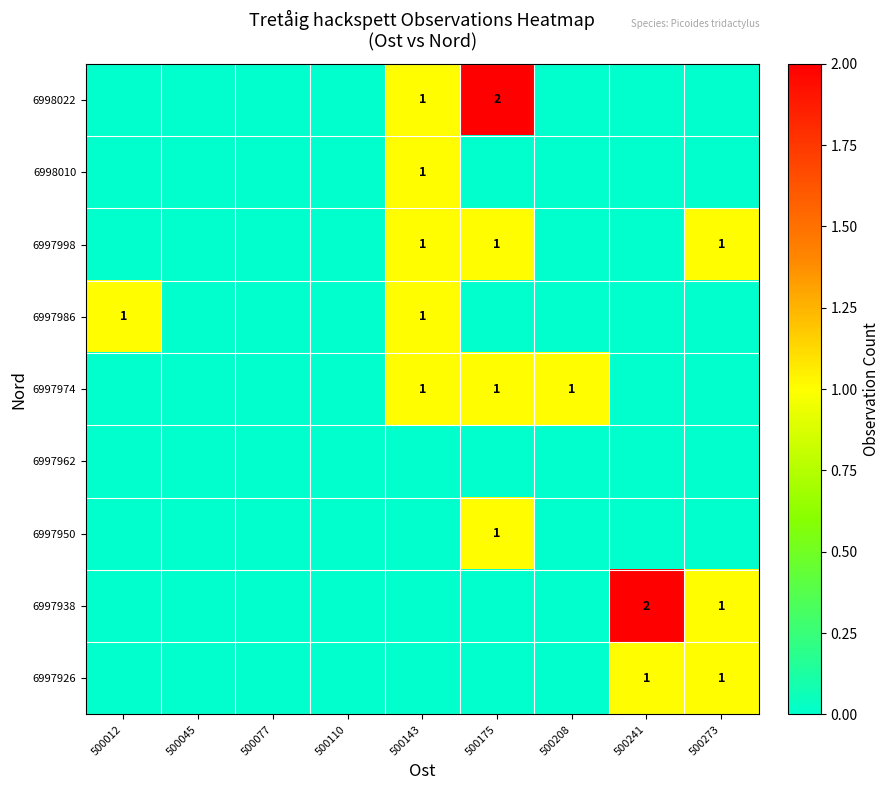

Count the number of categories in the chart.

9